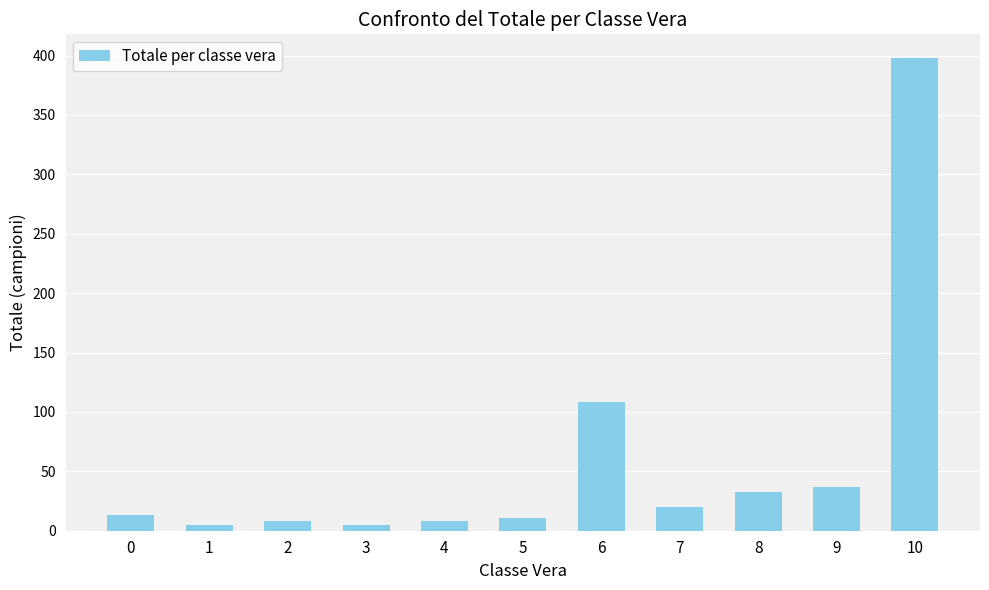

Which category has the highest value across all series?

10